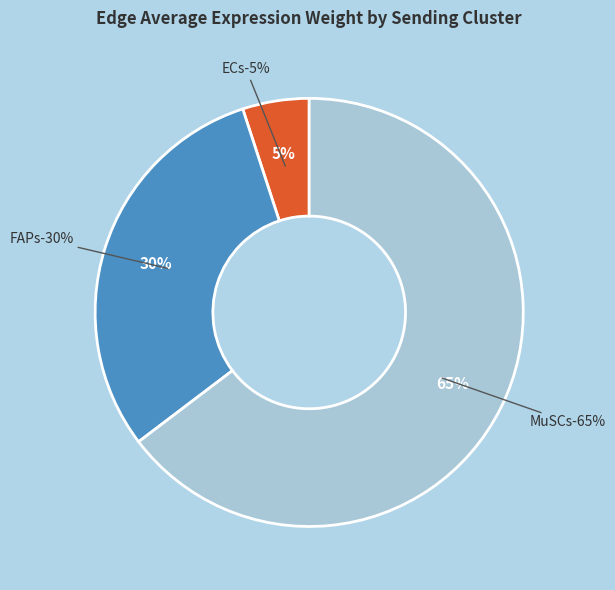

Which category has the smallest portion of the pie?

ECs